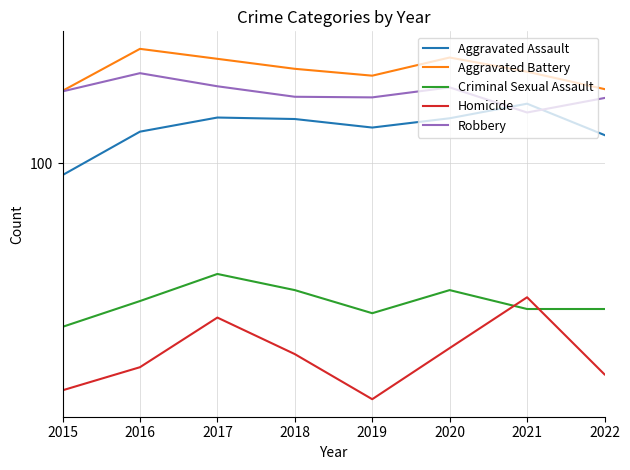

How many values in the Aggravated Battery series exceed 234?

3